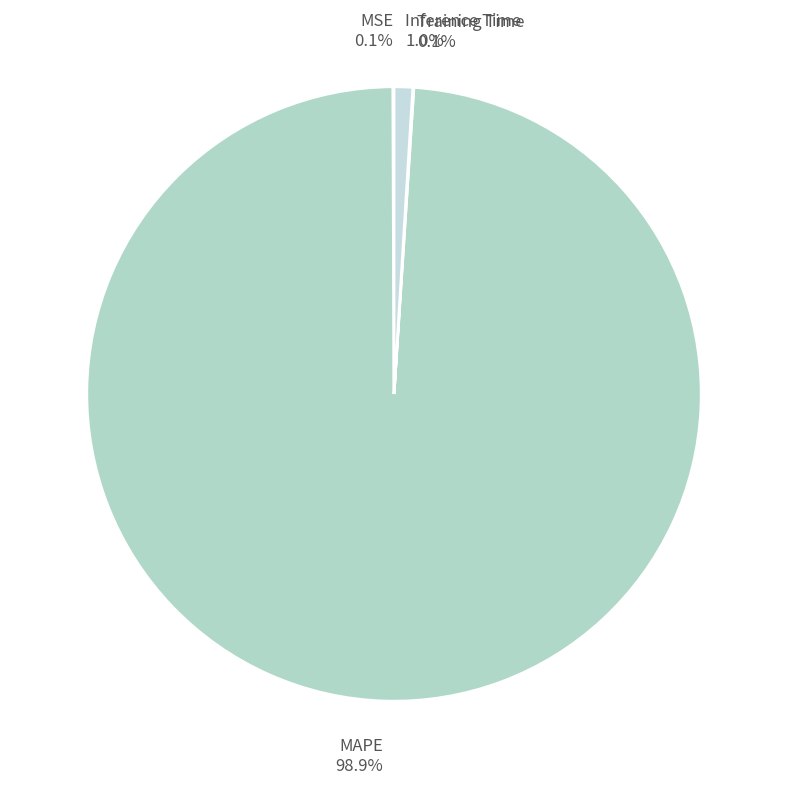

Which category accounts for the majority?

MAPE